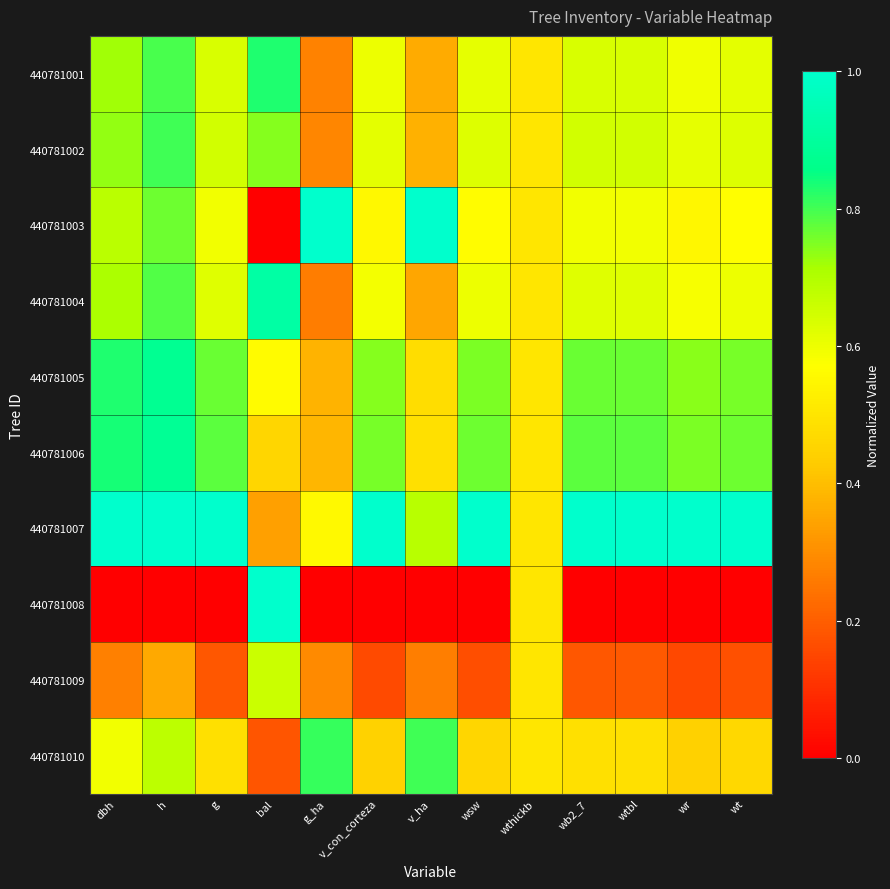

How many series are shown in this chart?

10